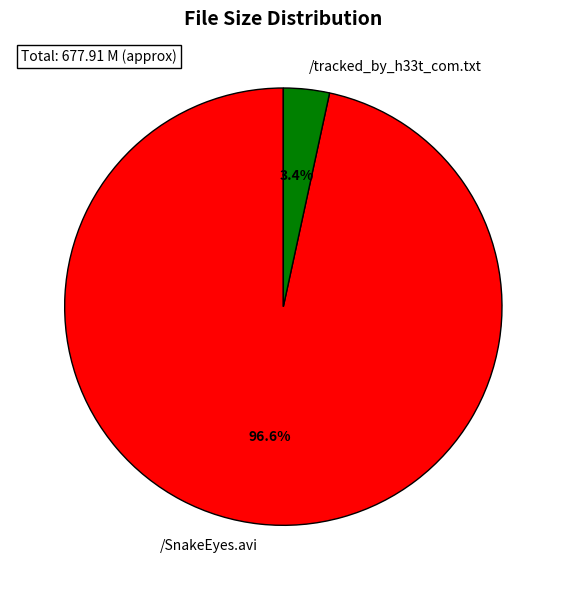

Combined, do /tracked_by_h33t_com.txt and /SnakeEyes.avi account for over 50%?

Yes